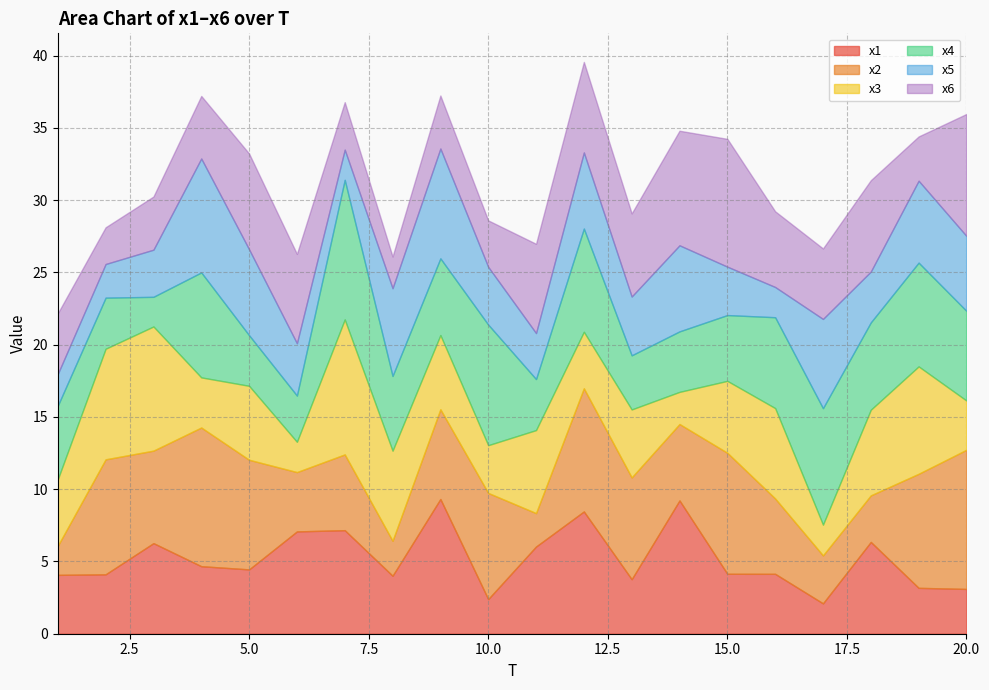

List the series in order of their peak value, highest first.

x4, x2, x3, x1, x6, x5